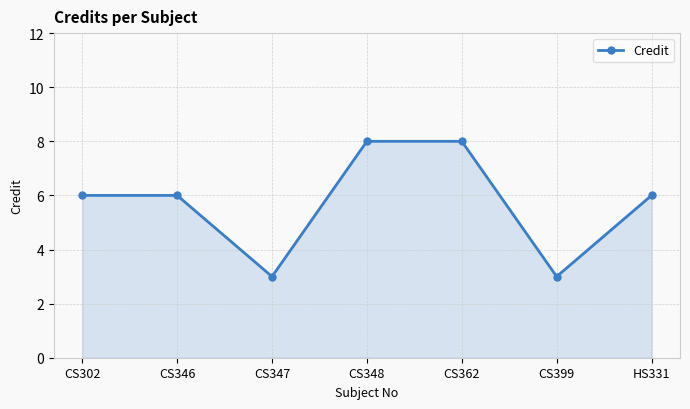

What is the maximum value shown in the chart?

8